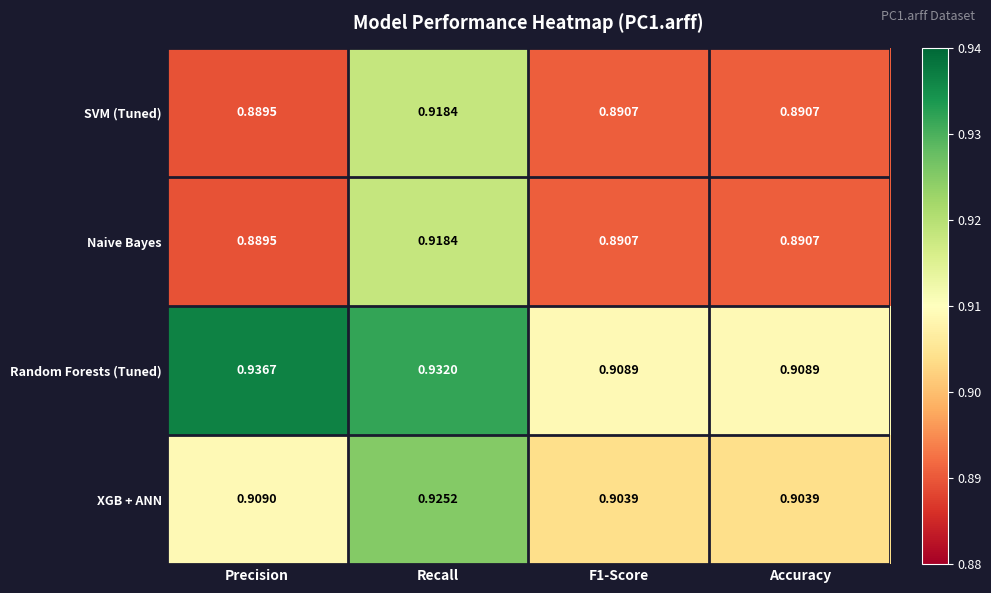

At which label is SVM (Tuned) closest to 0?

Precision